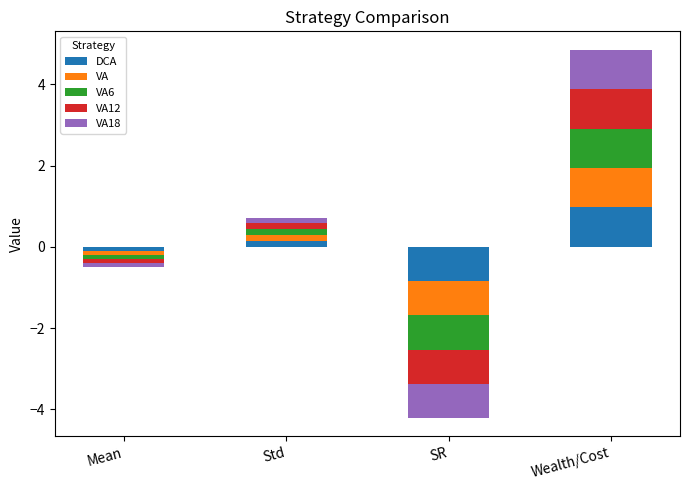

What is the value of the VA6 bar at the 1st from the left?

-0.1